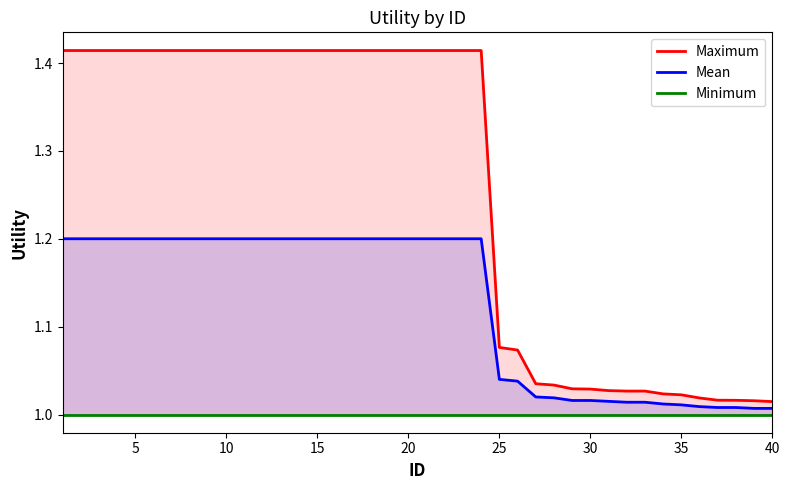

What is the highest value of the Mean series?

1.2